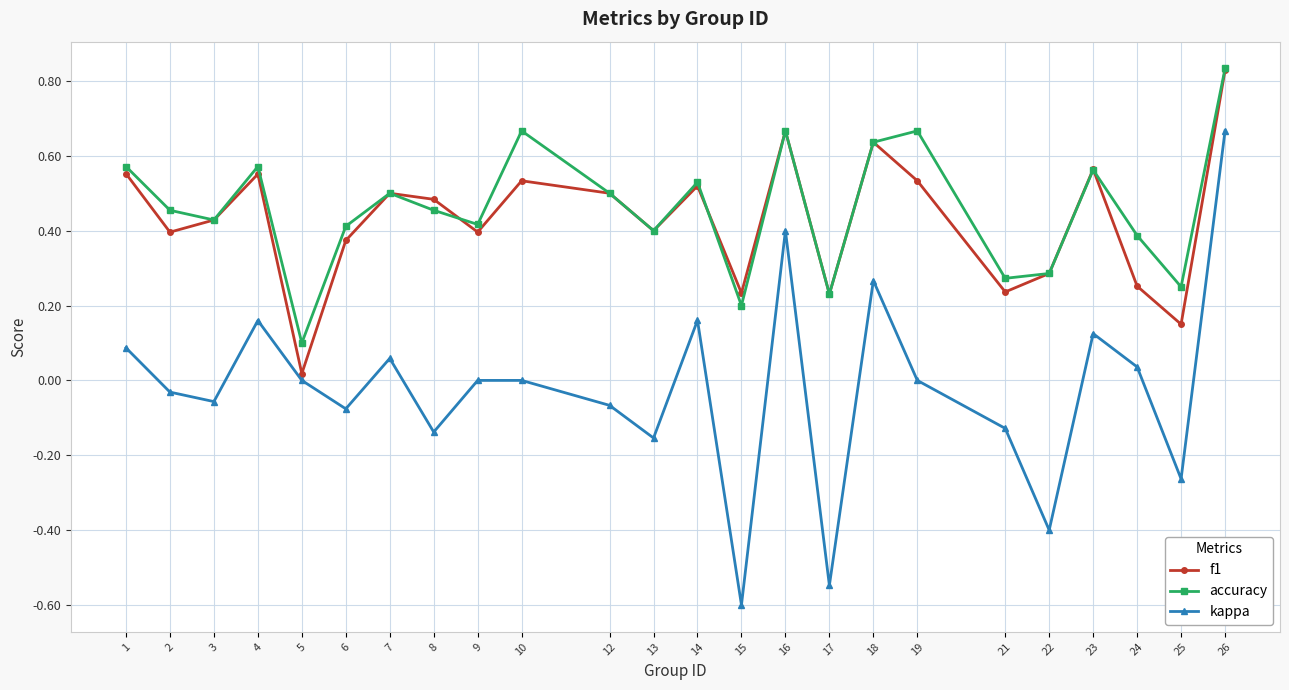

Between 21 and 26, which series saw the biggest shift?

kappa